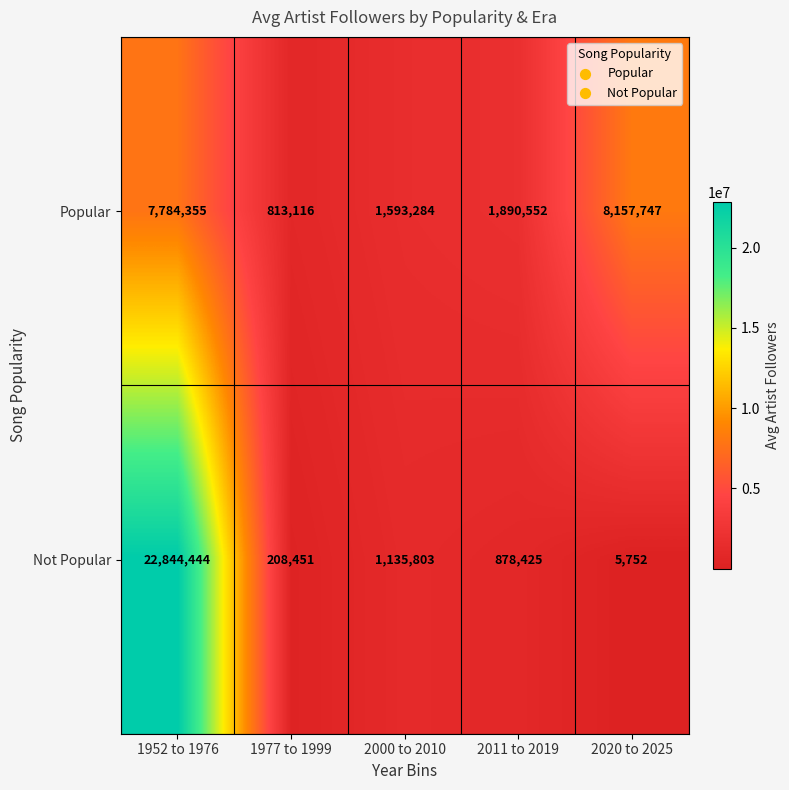

At which label does Popular first exceed 1890552?

1952 to 1976